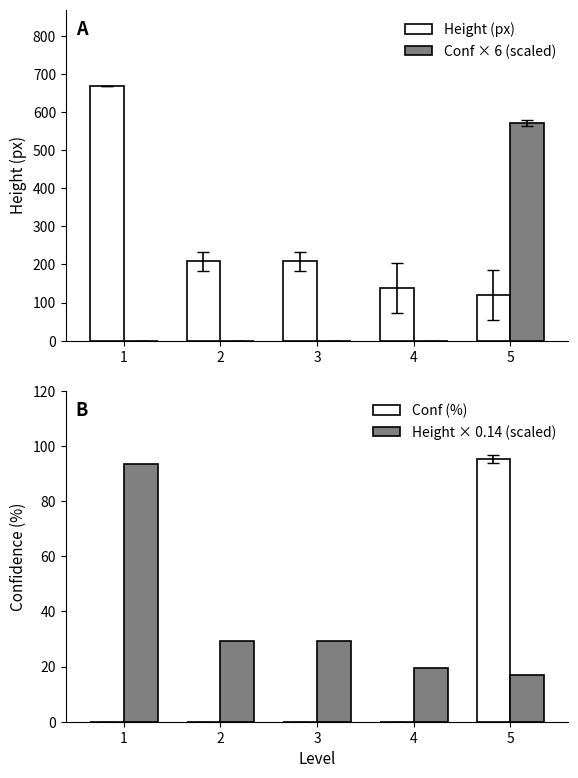

The Conf (%) series shows 0.0 at 3. True or false?

True